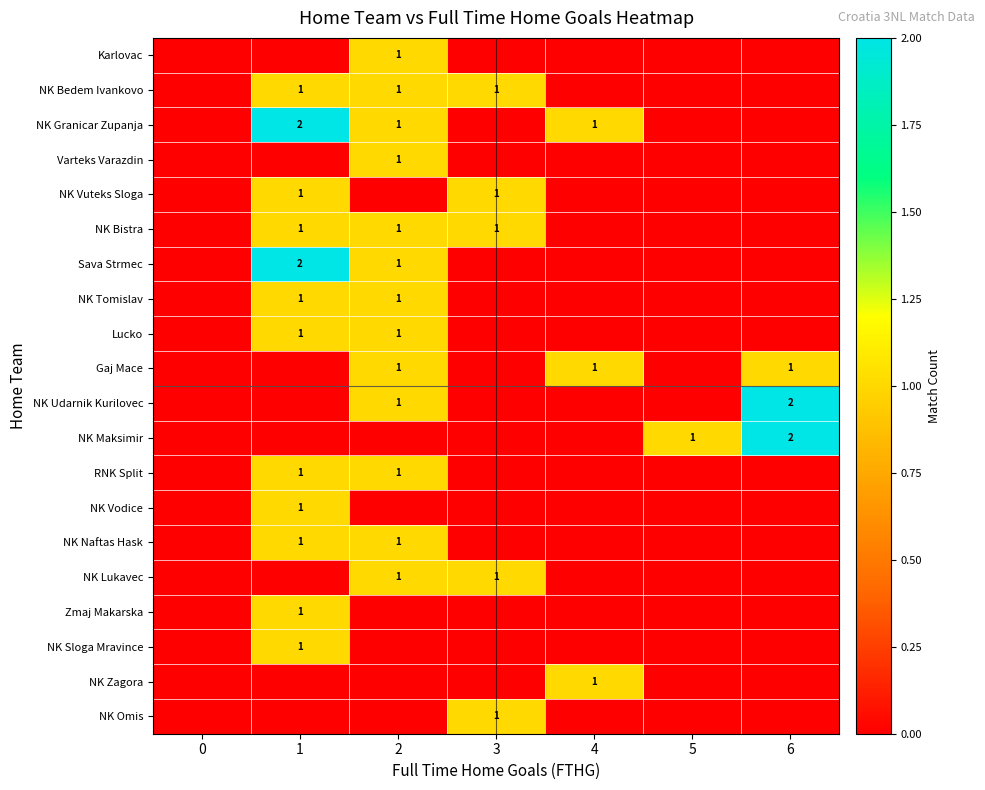

True or false: NK Zagora has a value of 1 at 4.

True